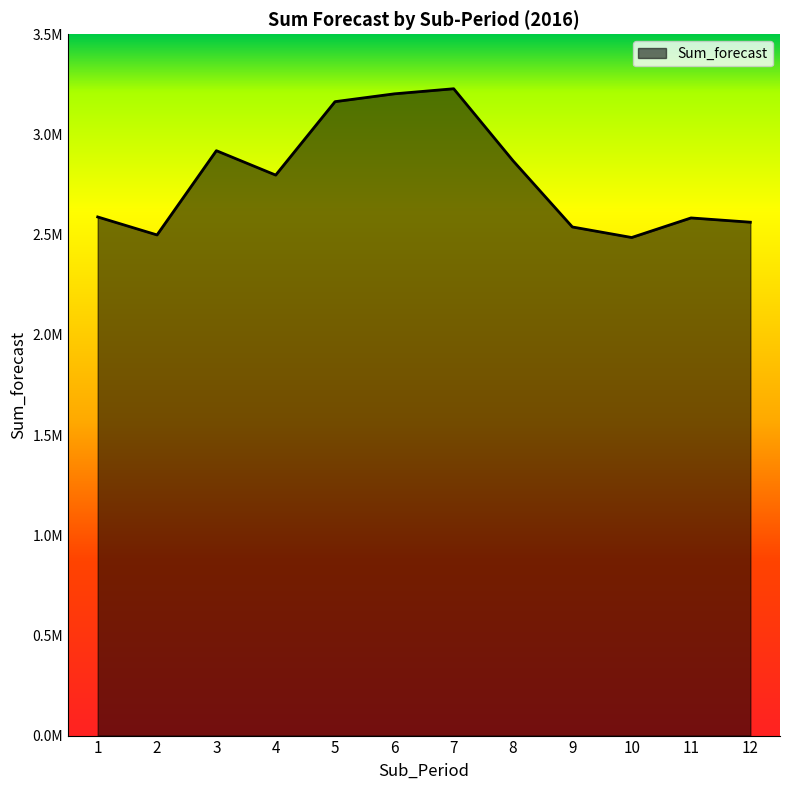

What is the approximate value at 6?

3202813.3